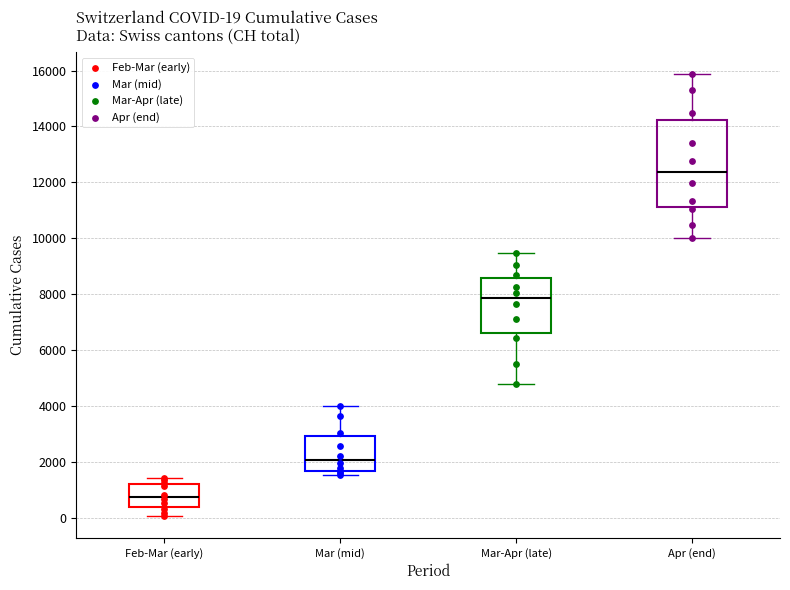

Which box has the highest median line?

Apr (end)